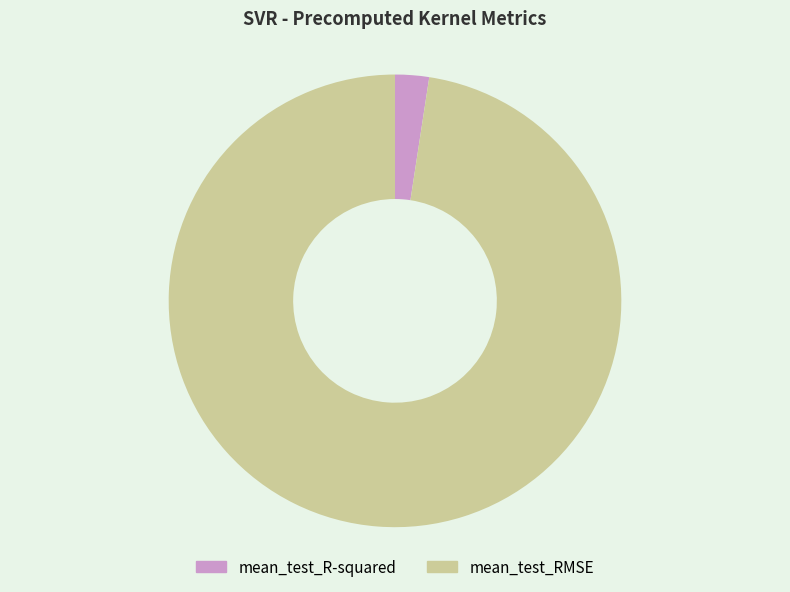

Count the number of slices in the pie.

2